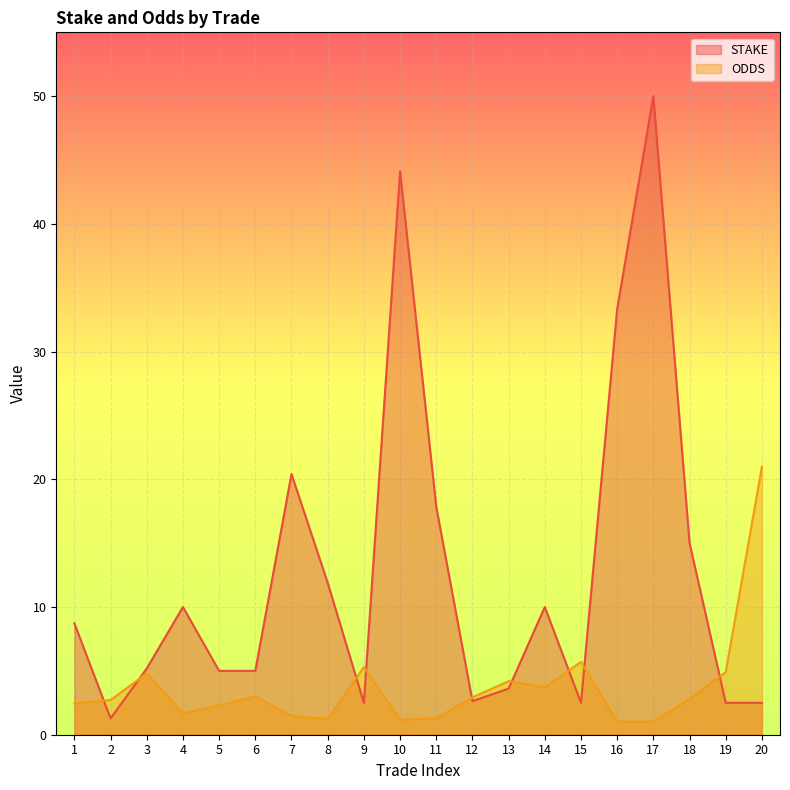

Which category has the lowest value in the ODDS series?

17